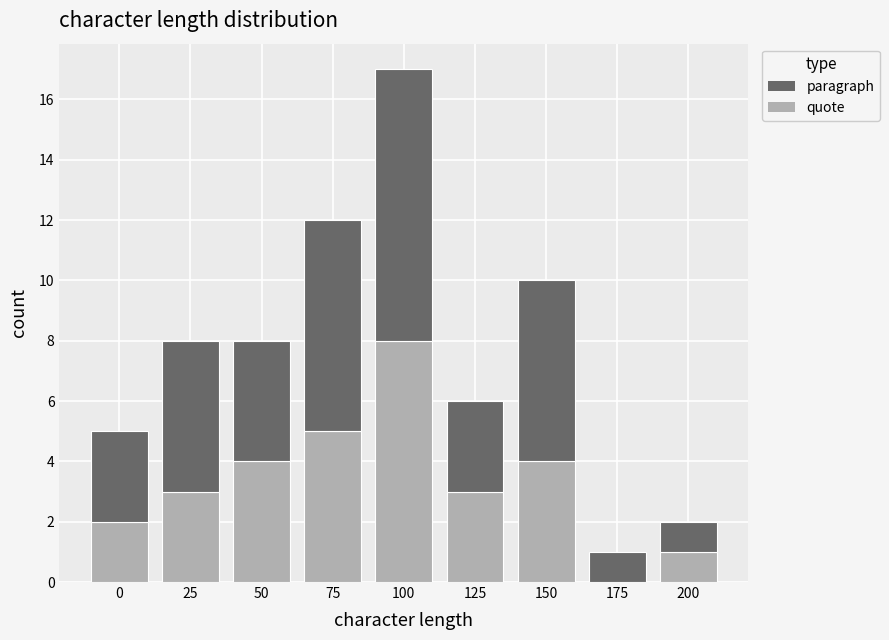

Reading left to right, transcribe the values for quote.

0=2	25=3	50=4	75=5	100=8	125=3	150=4	175=0	200=1